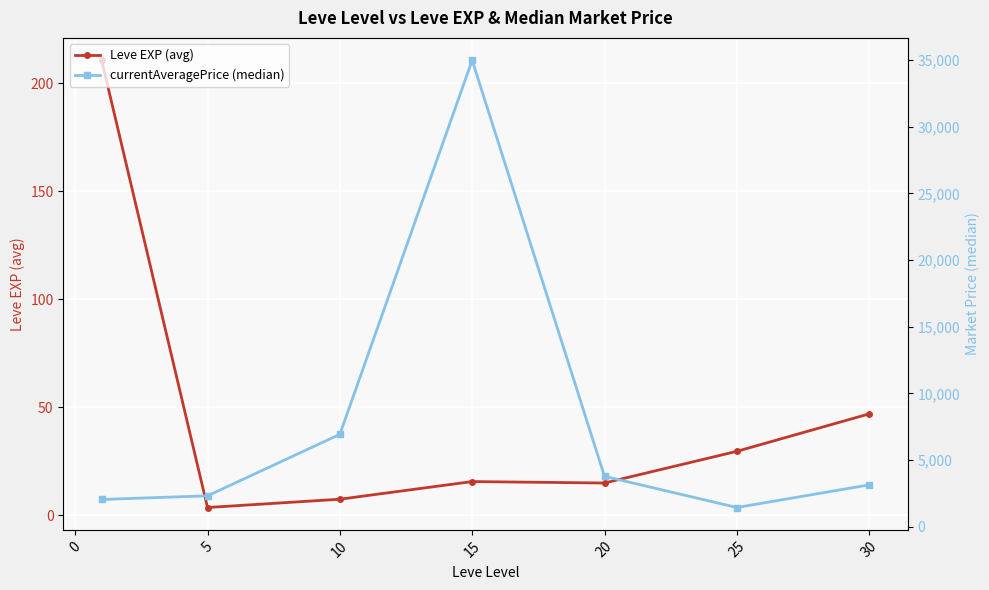

True or false: currentAveragePrice (median) and Leve EXP (avg) cross at least once.

False